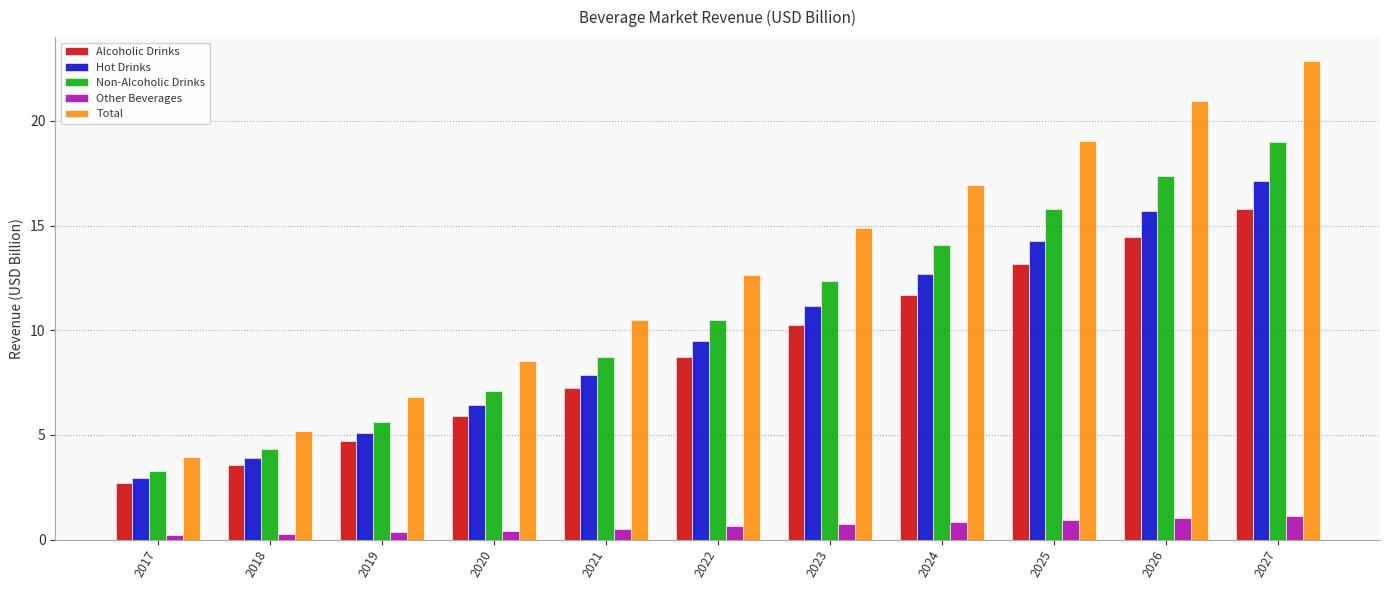

What is the maximum value for Hot Drinks?

17.1